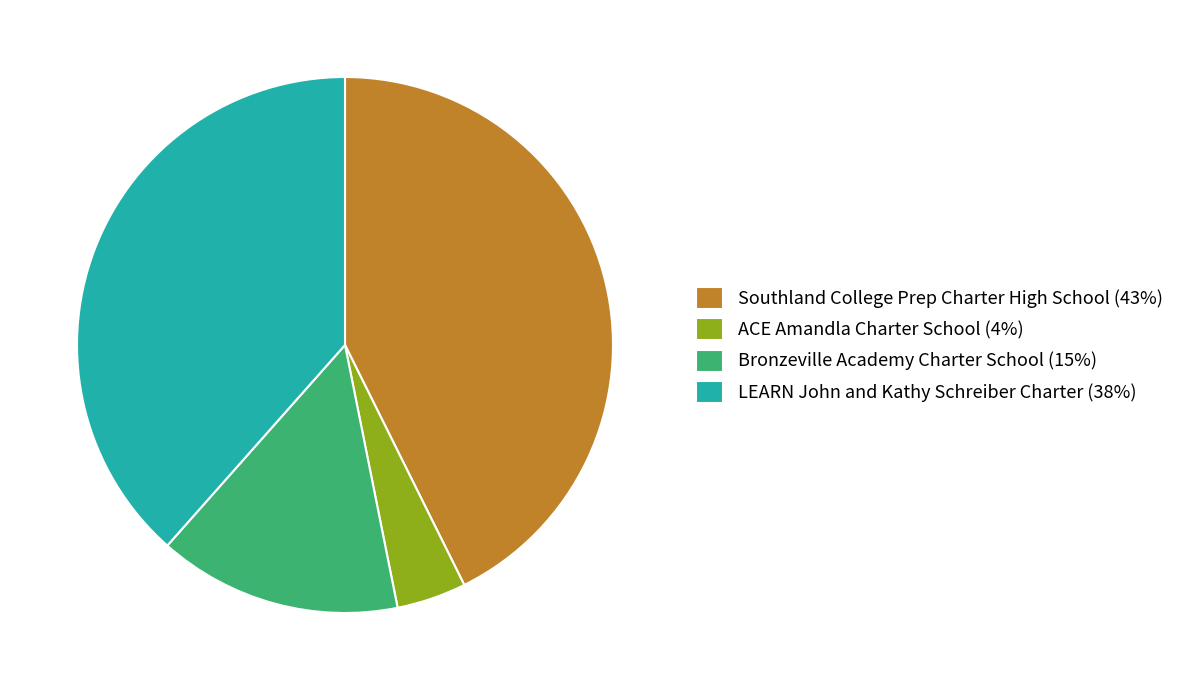

Which slice is the largest?

Southland College Prep Charter High School